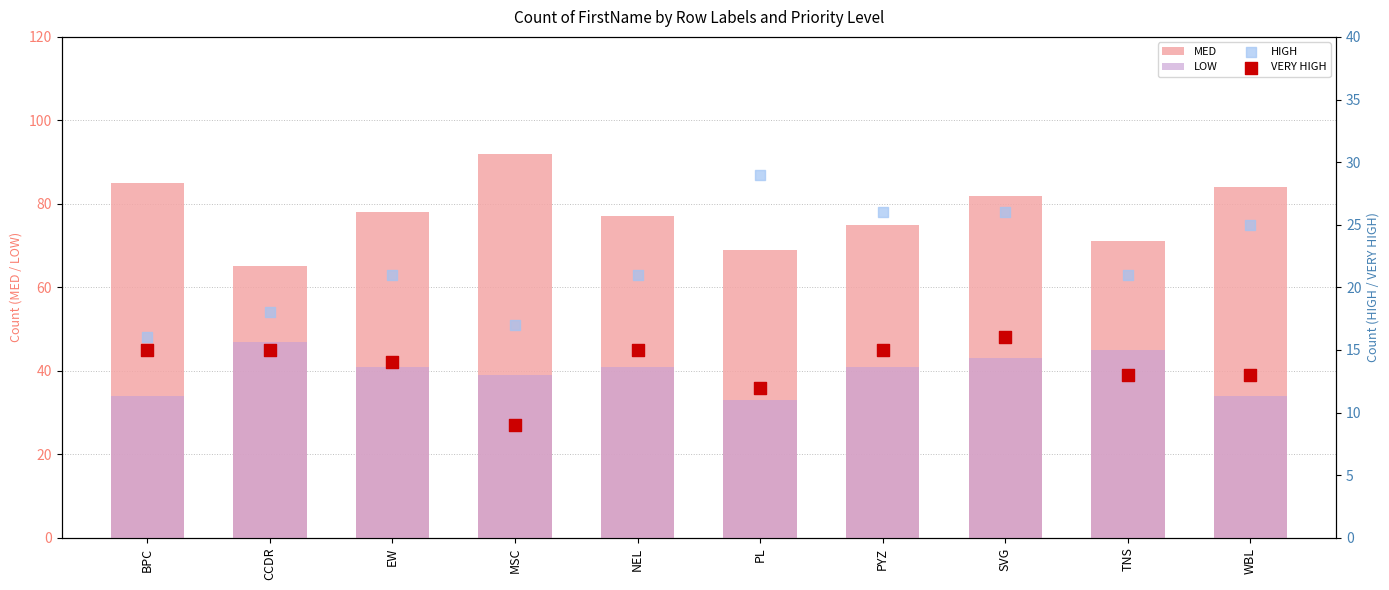

At how many categories does at least one series exceed 52?

10